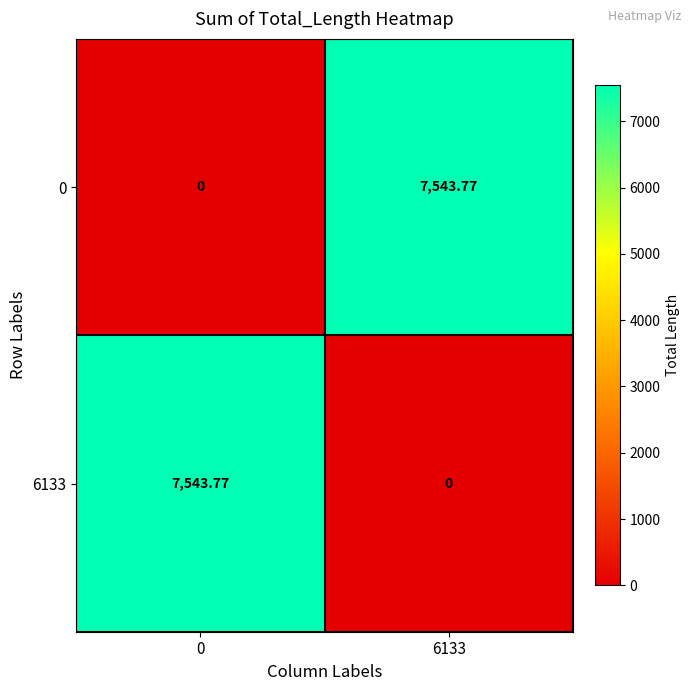

Is the value of 6133 at 0 greater than the value of 0 at 0?

Yes